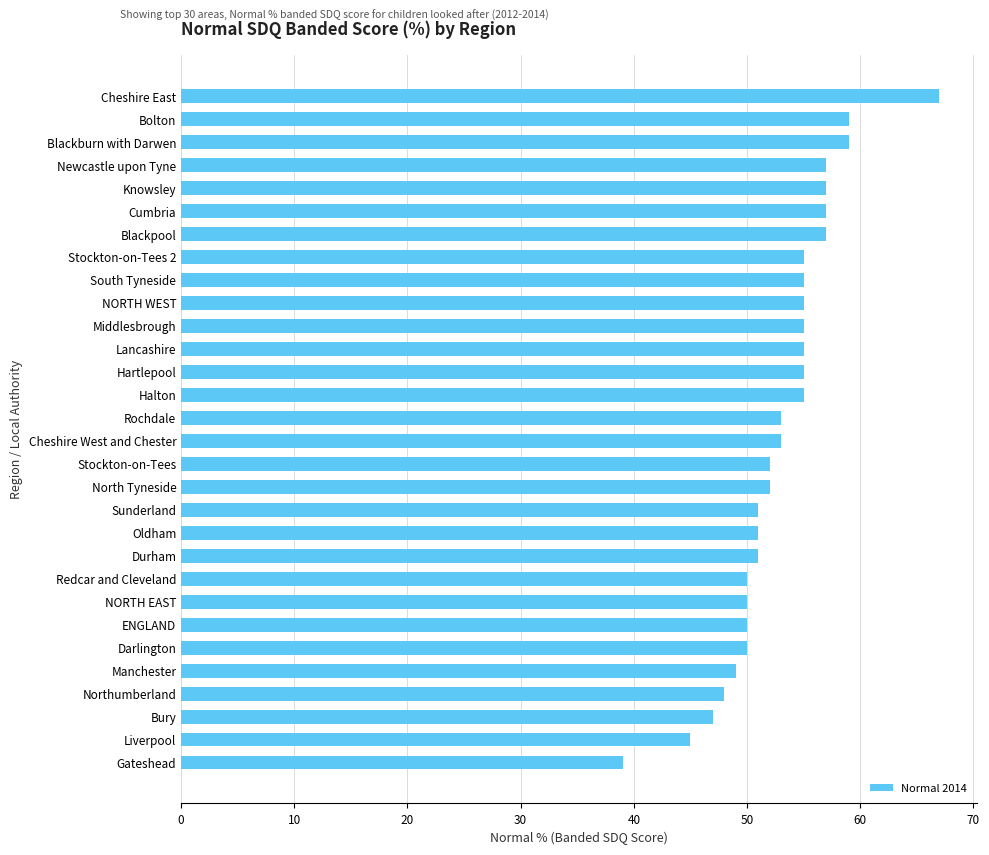

Between Lancashire and Newcastle upon Tyne, which is larger?

Newcastle upon Tyne